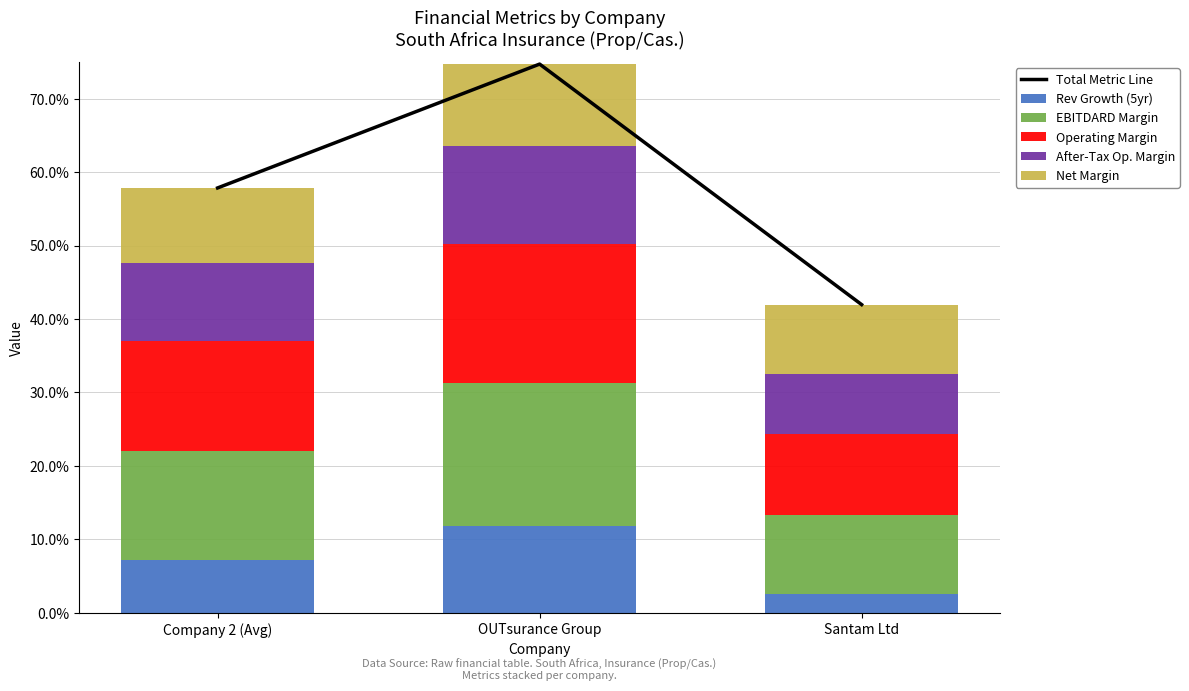

The value of EBITDARD Margin at OUTsurance Group is 0.2. True or false?

True